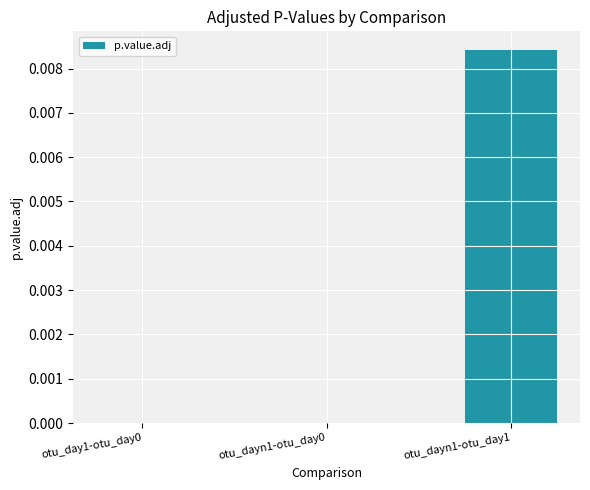

The value at otu_dayn1-otu_day0 is 0.0. True or false?

True